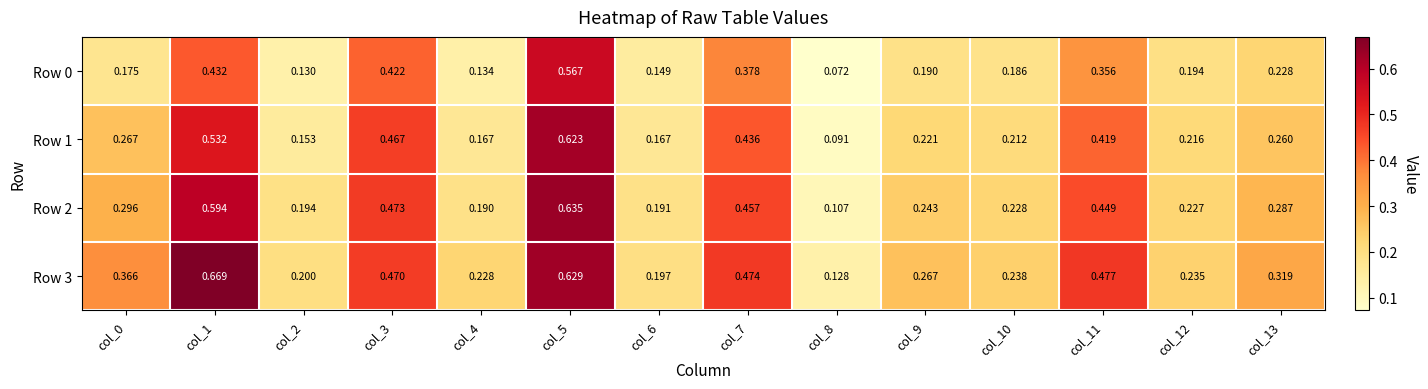

Is the value of Row 2 at col_2 greater than the value of Row 0 at col_3?

No